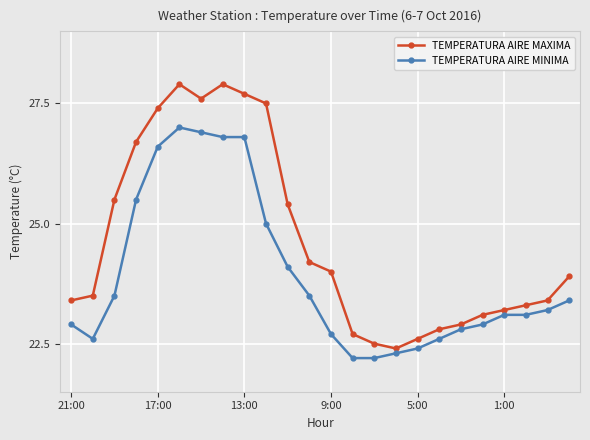

What is the value of the TEMPERATURA AIRE MAXIMA point at the 18th from the left?

22.8